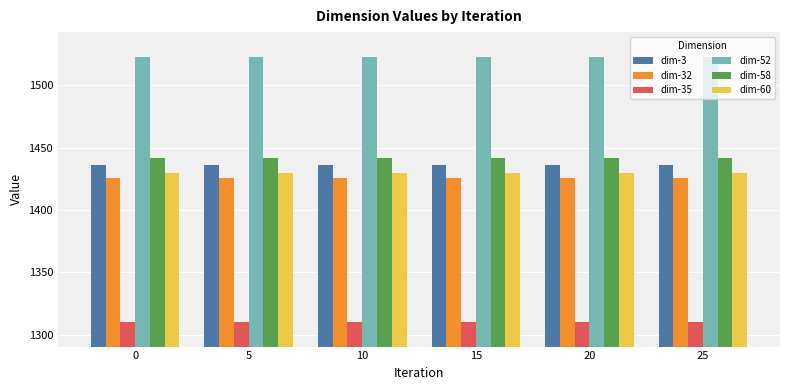

Is the value of dim-35 at 15 greater than the value of dim-32 at 25?

No